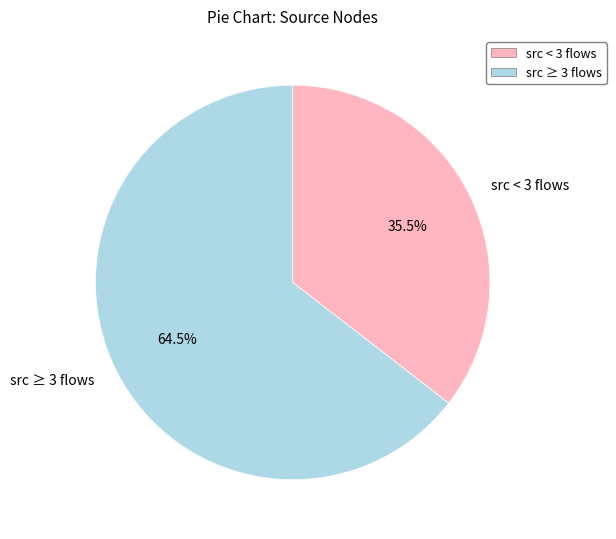

To the nearest percent, what is the average slice percentage?

50%